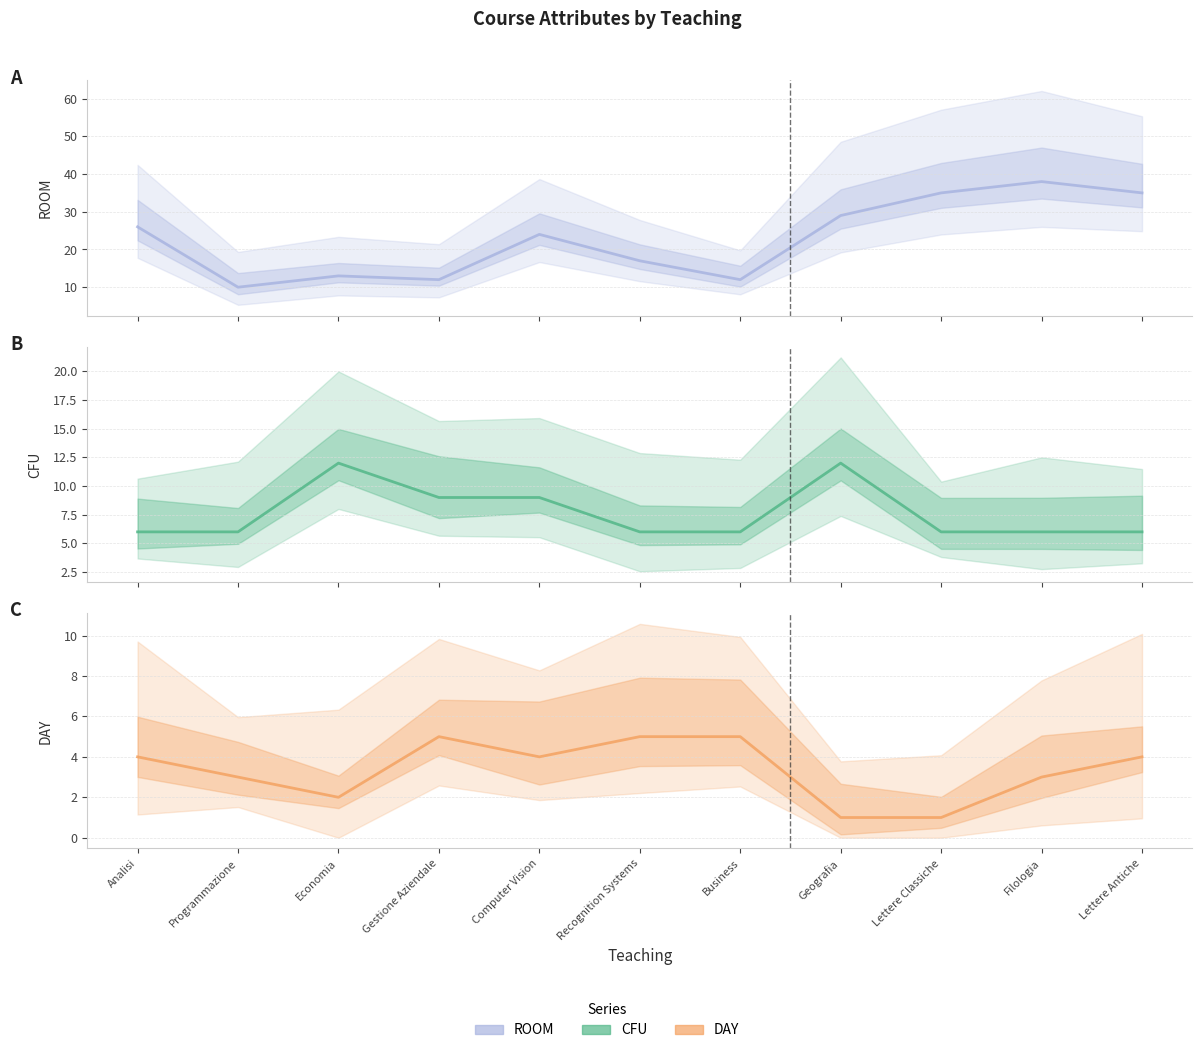

True or false: CFU and ROOM intersect in this chart.

False